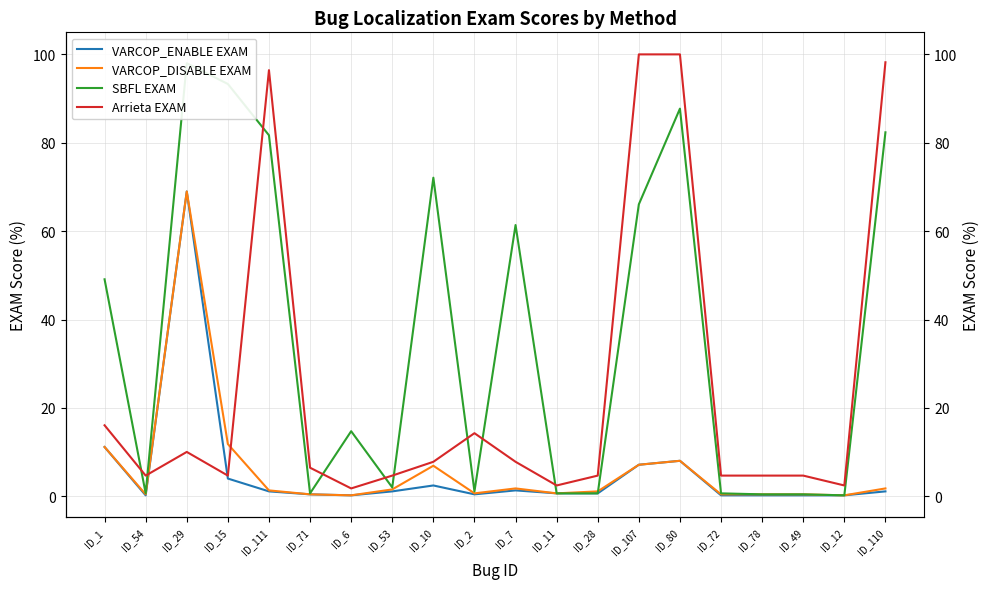

Reading right to left, extract all data points from this chart.

VARCOP_ENABLE EXAM: ID_110=1.1	ID_12=0.2	ID_49=0.2	ID_78=0.2	ID_72=0.2	ID_80=8.0	ID_107=7.1	ID_28=0.7	ID_11=0.7	ID_7=1.3	ID_2=0.4	ID_10=2.5	ID_53=1.1	ID_6=0.2	ID_71=0.4	ID_111=1.1	ID_15=4.0	ID_29=69.0	ID_54=0.2	ID_1=11.2
VARCOP_DISABLE EXAM: ID_110=1.8	ID_12=0.2	ID_49=0.4	ID_78=0.4	ID_72=0.4	ID_80=8.0	ID_107=7.1	ID_28=1.1	ID_11=0.7	ID_7=1.8	ID_2=0.7	ID_10=6.9	ID_53=1.6	ID_6=0.2	ID_71=0.4	ID_111=1.3	ID_15=11.8	ID_29=69.0	ID_54=0.4	ID_1=11.2
SBFL EXAM: ID_110=82.4	ID_12=0.2	ID_49=0.4	ID_78=0.4	ID_72=0.7	ID_80=87.7	ID_107=66.1	ID_28=0.7	ID_11=0.7	ID_7=61.4	ID_2=1.1	ID_10=72.1	ID_53=2.0	ID_6=14.7	ID_71=0.7	ID_111=81.7	ID_15=93.3	ID_29=98.0	ID_54=0.7	ID_1=49.1
Arrieta EXAM: ID_110=98.2	ID_12=2.5	ID_49=4.7	ID_78=4.7	ID_72=4.7	ID_80=100.0	ID_107=100.0	ID_28=4.7	ID_11=2.5	ID_7=7.8	ID_2=14.3	ID_10=7.8	ID_53=4.7	ID_6=1.8	ID_71=6.5	ID_111=96.4	ID_15=4.7	ID_29=10.0	ID_54=4.7	ID_1=16.1